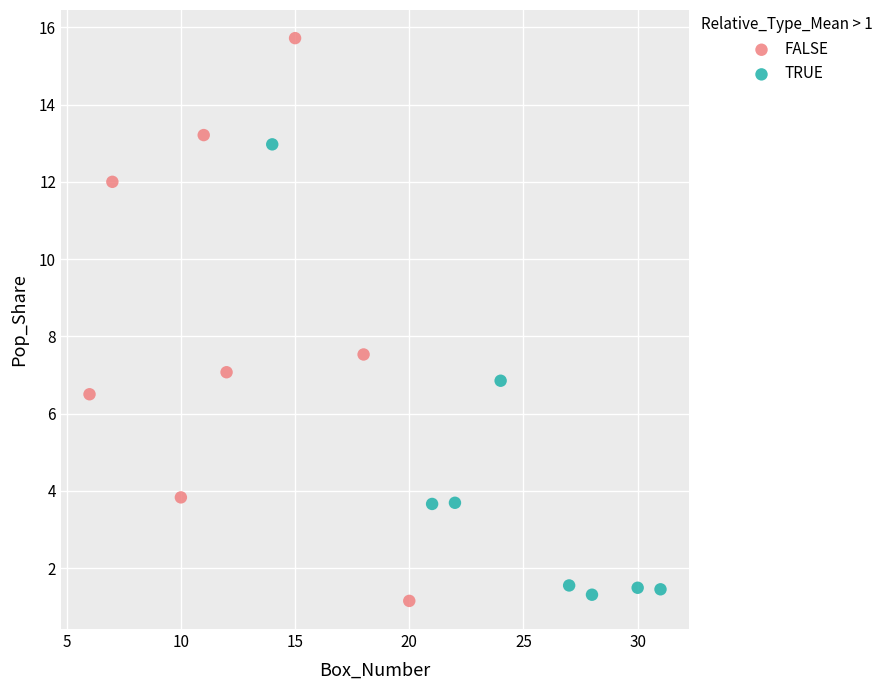

Which series has the widest spread of Y values?

FALSE